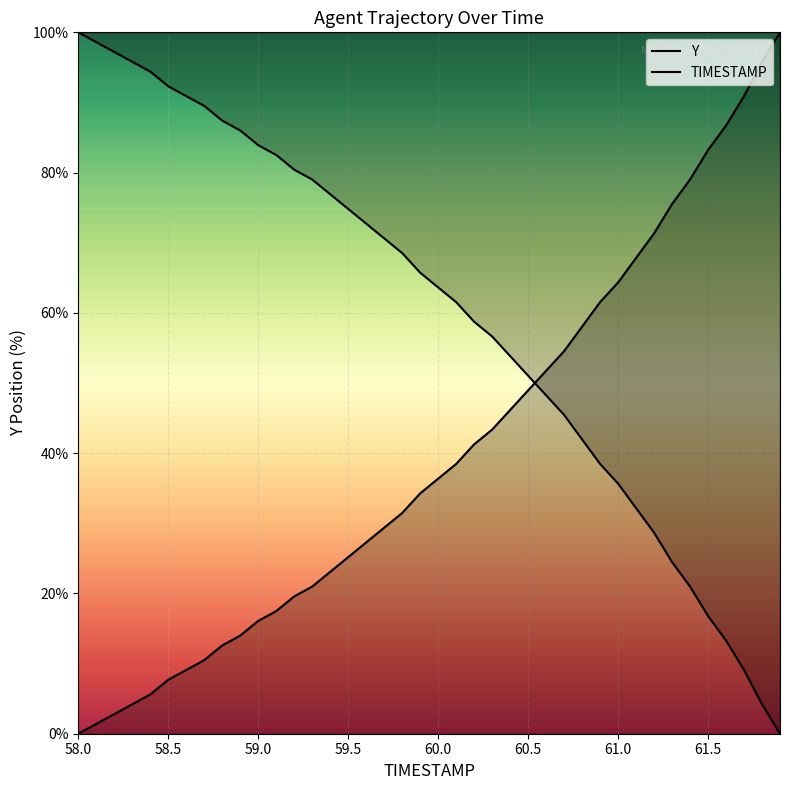

Reading left to right, what are all the values shown in this chart?

Y: 0.0	1.4	2.8	4.2	5.6	7.7	9.1	10.5	12.6	14.0	16.1	17.5	19.6	21.0	23.1	25.2	27.3	29.4	31.5	34.3	36.4	38.5	41.3	43.4	46.2	49.0	51.7	54.5	58.0	61.5	64.3	67.8	71.3	75.5	79.0	83.2	86.7	90.9	95.8	100.0
TIMESTAMP: 100.0	98.6	97.2	95.8	94.4	92.3	90.9	89.5	87.4	86.0	83.9	82.5	80.4	79.0	76.9	74.8	72.7	70.6	68.5	65.7	63.6	61.5	58.7	56.6	53.8	51.0	48.3	45.5	42.0	38.5	35.7	32.2	28.7	24.5	21.0	16.8	13.3	9.1	4.2	0.0